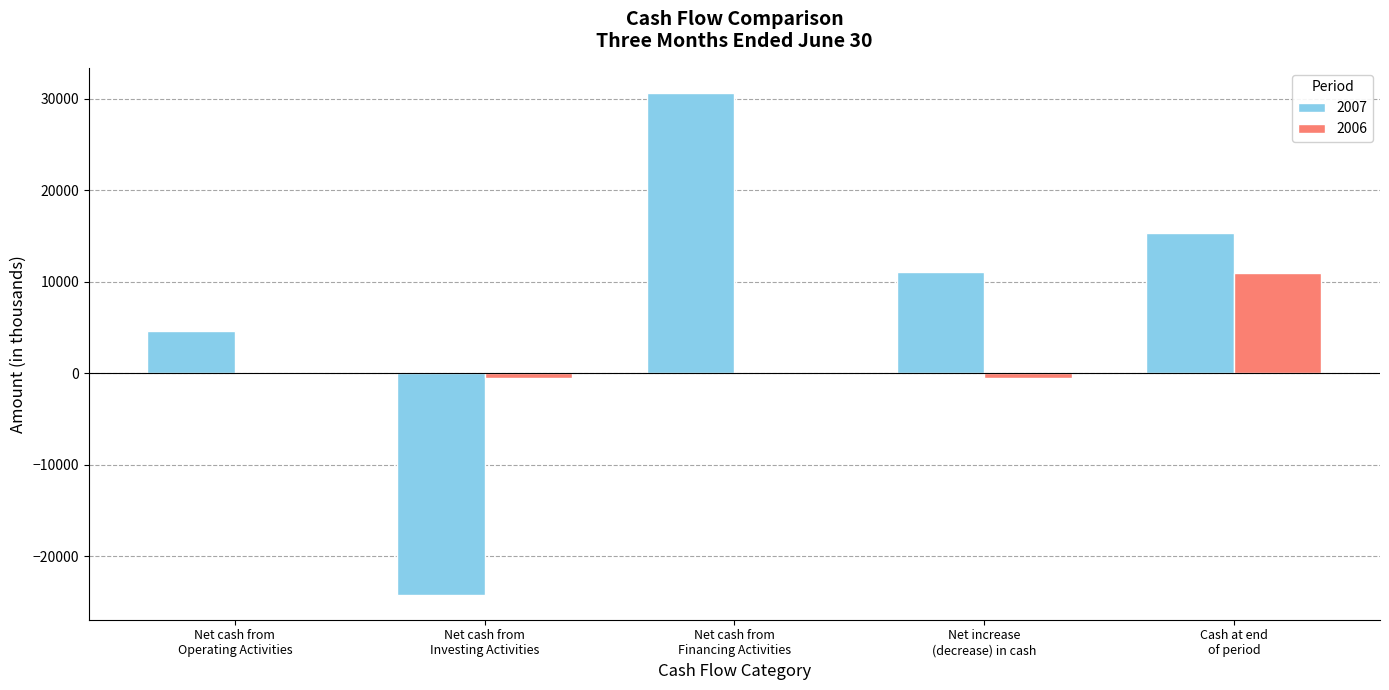

Does the chart contain stacked bars?

No